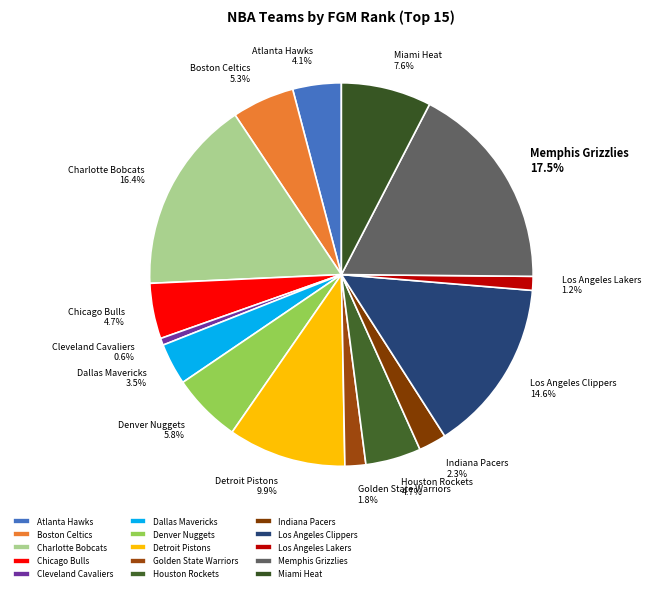

True or false: Los Angeles Clippers accounts for 2% of the total.

False